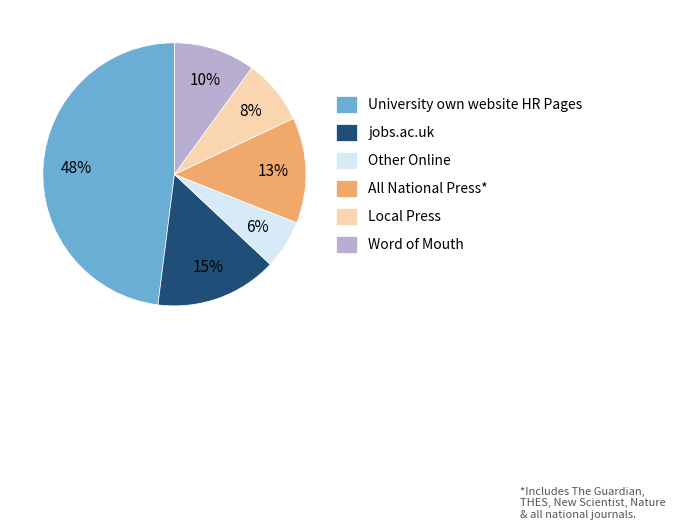

Is there a majority slice in this chart?

No